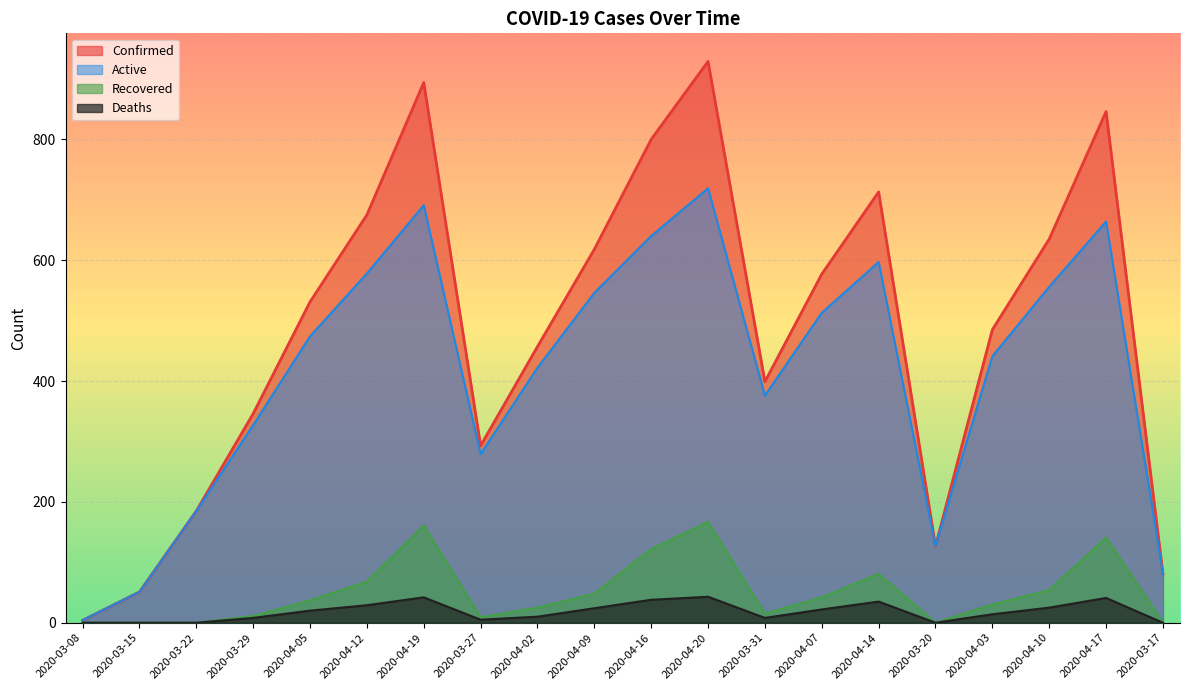

How many interior local peaks does the Active series have?

4